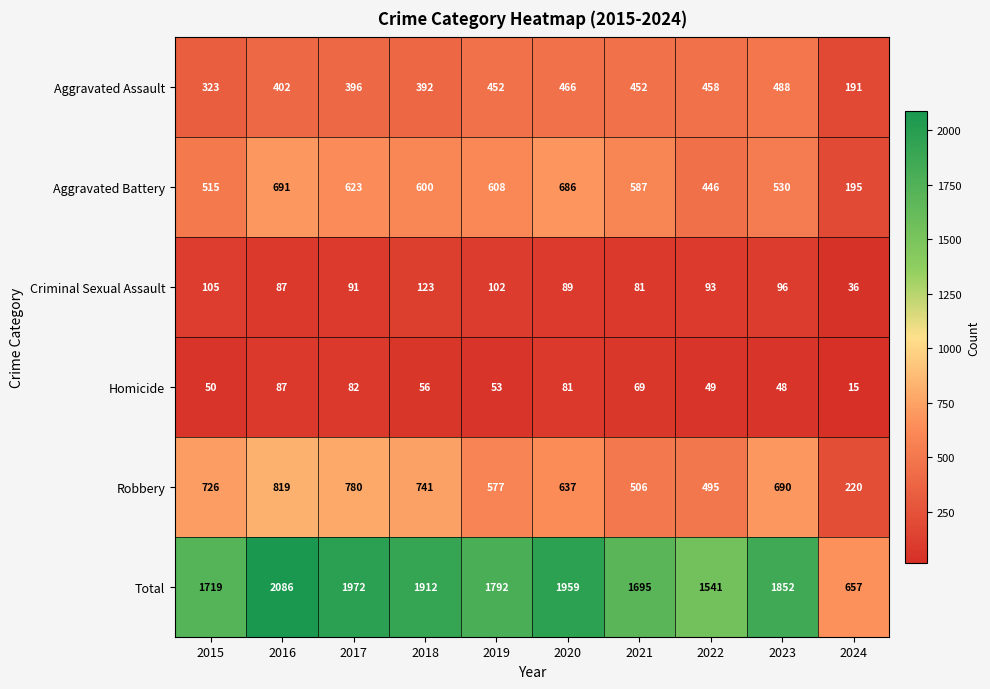

What is the difference between the highest and lowest values at 2023?

1804